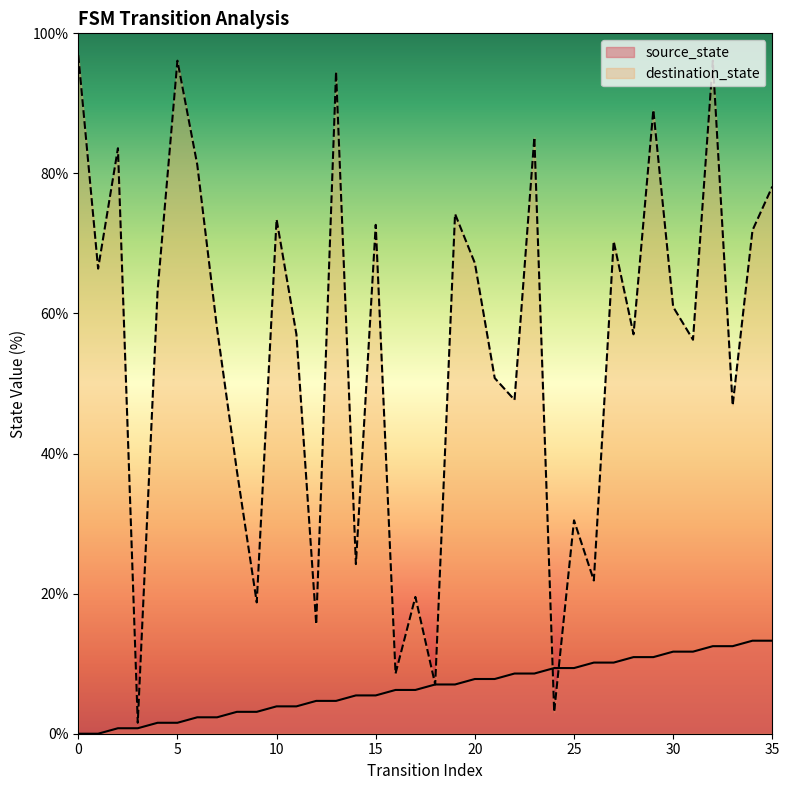

Reading right to left, extract all data points from this chart.

source_state: 35=13.3	34=13.3	33=12.5	32=12.5	31=11.7	30=11.7	29=10.9	28=10.9	27=10.2	26=10.2	25=9.4	24=9.4	23=8.6	22=8.6	21=7.8	20=7.8	19=7.0	18=7.0	17=6.2	16=6.2	15=5.5	14=5.5	13=4.7	12=4.7	11=3.9	10=3.9	9=3.1	8=3.1	7=2.3	6=2.3	5=1.6	4=1.6	3=0.8	2=0.8	1=0.0	0=0.0
destination_state: 35=78.1	34=71.9	33=46.9	32=96.1	31=56.2	30=60.9	29=89.1	28=57.0	27=70.3	26=21.9	25=30.5	24=3.1	23=85.2	22=47.7	21=50.8	20=67.2	19=74.2	18=7.0	17=19.5	16=8.6	15=72.7	14=24.2	13=94.5	12=15.6	11=57.0	10=73.4	9=18.8	8=37.5	7=57.8	6=81.2	5=96.1	4=63.3	3=1.6	2=83.6	1=66.4	0=96.9